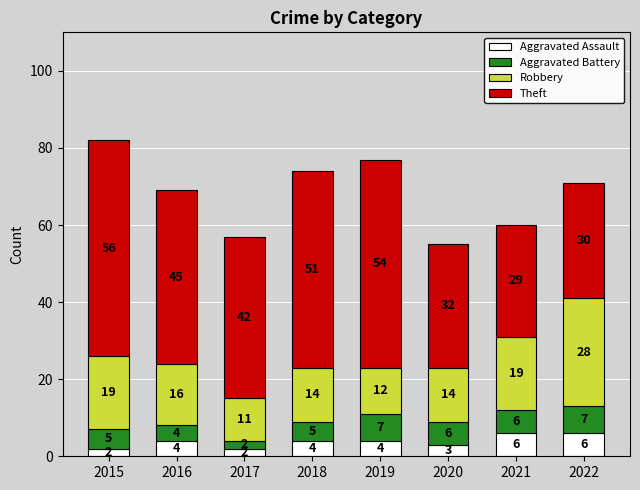

What is the average value of the Aggravated Assault series?

4